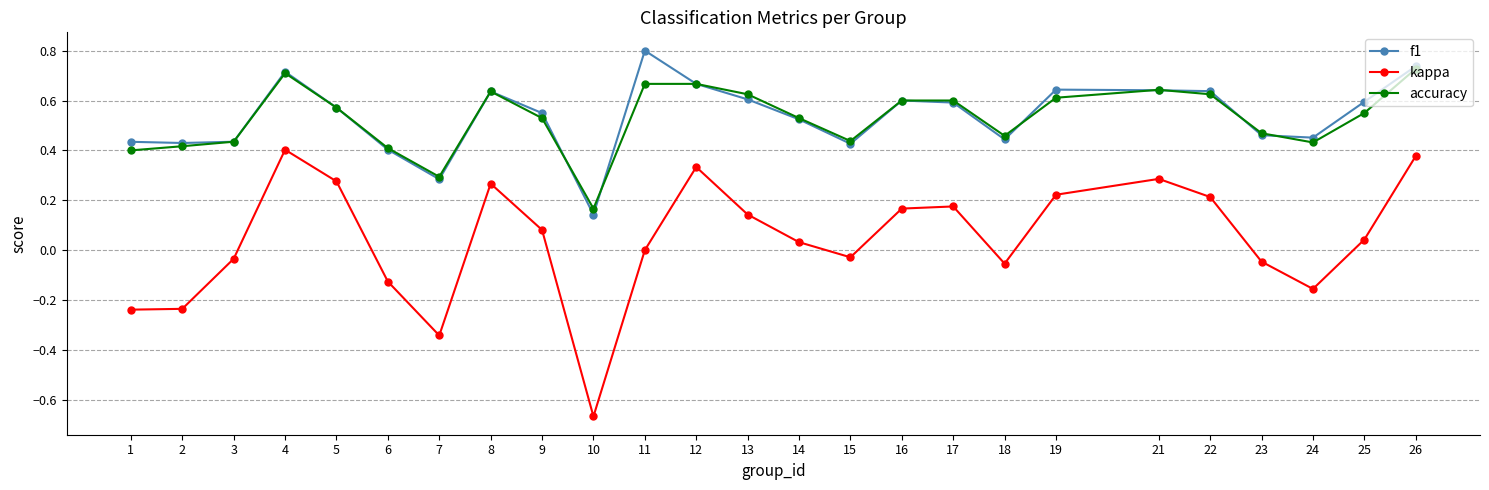

What is the difference between the maximum and minimum values in the kappa series?

1.1